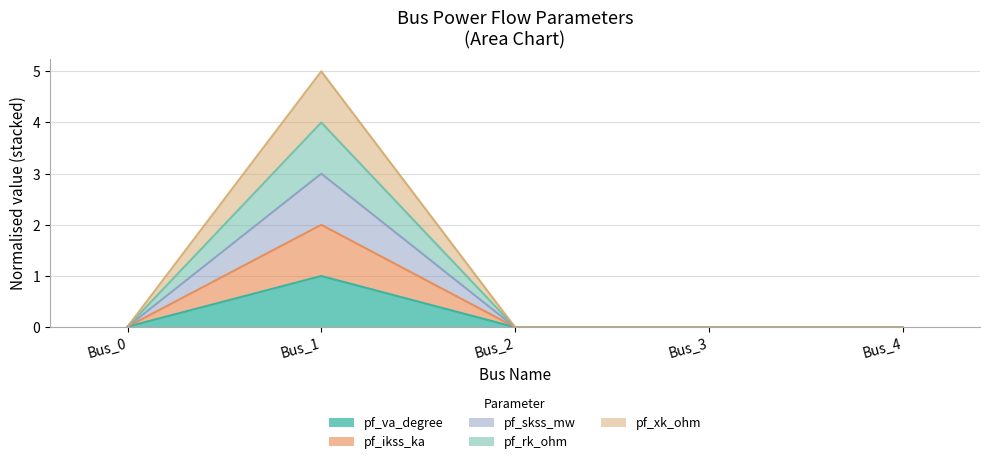

What is the difference between the highest and lowest values at Bus_1?

4.0